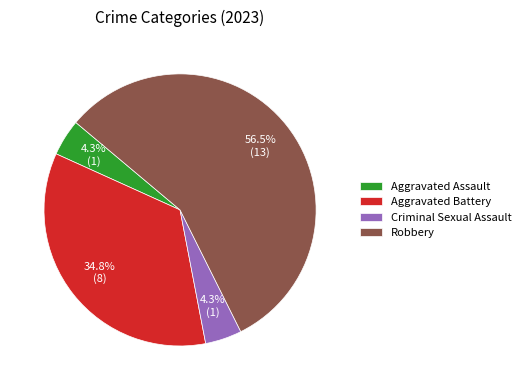

Does Criminal Sexual Assault represent more than half of the total?

No